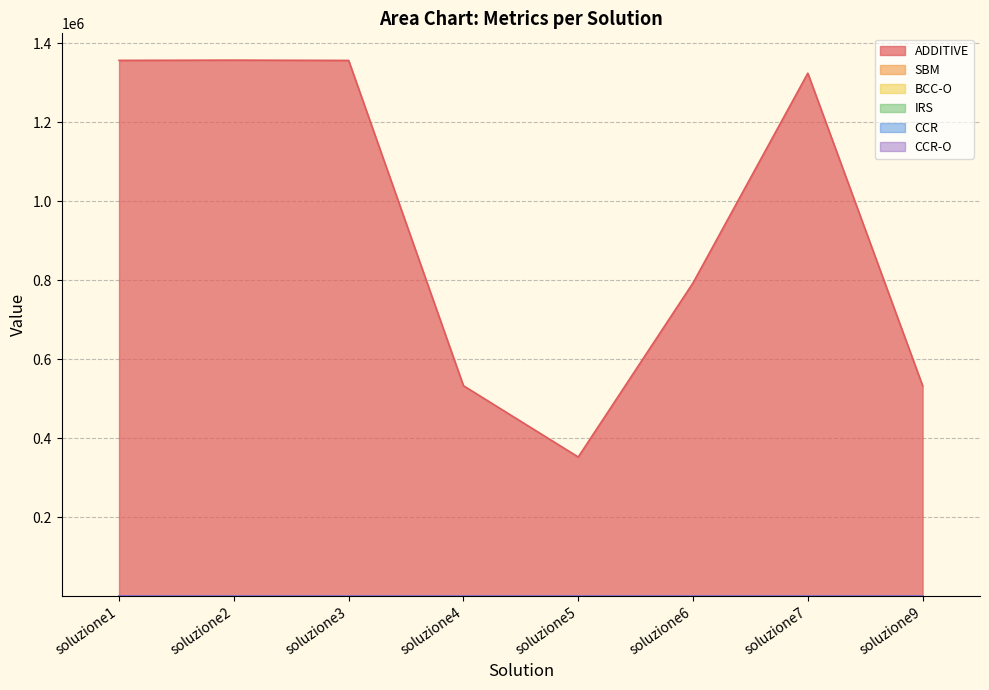

How many times do CCR and SBM cross each other?

6